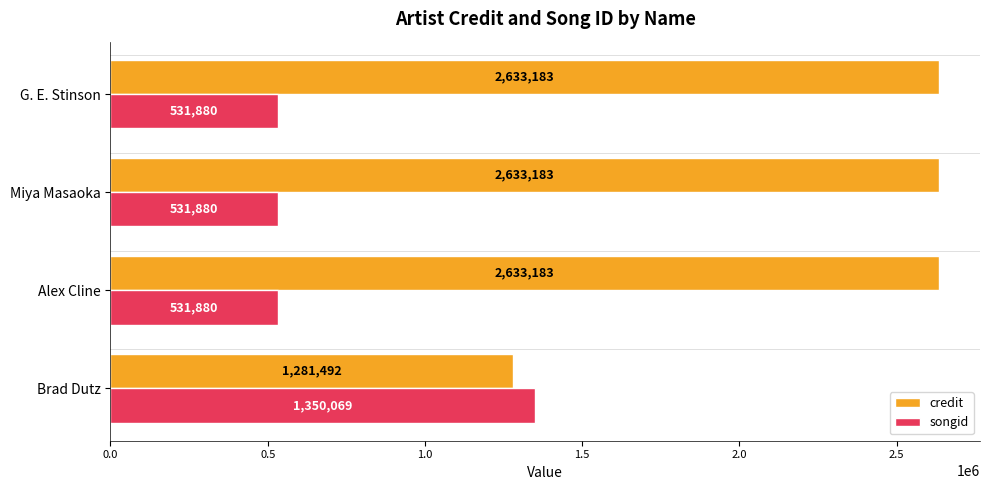

Is the value of songid at Miya Masaoka greater than the value of credit at Alex Cline?

No